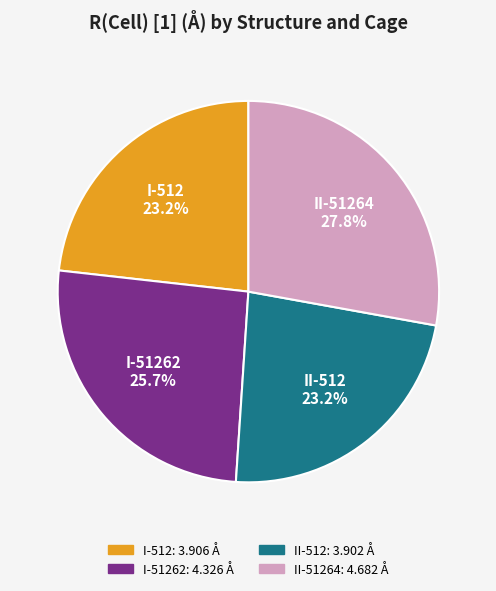

Does any single category account for the majority?

No